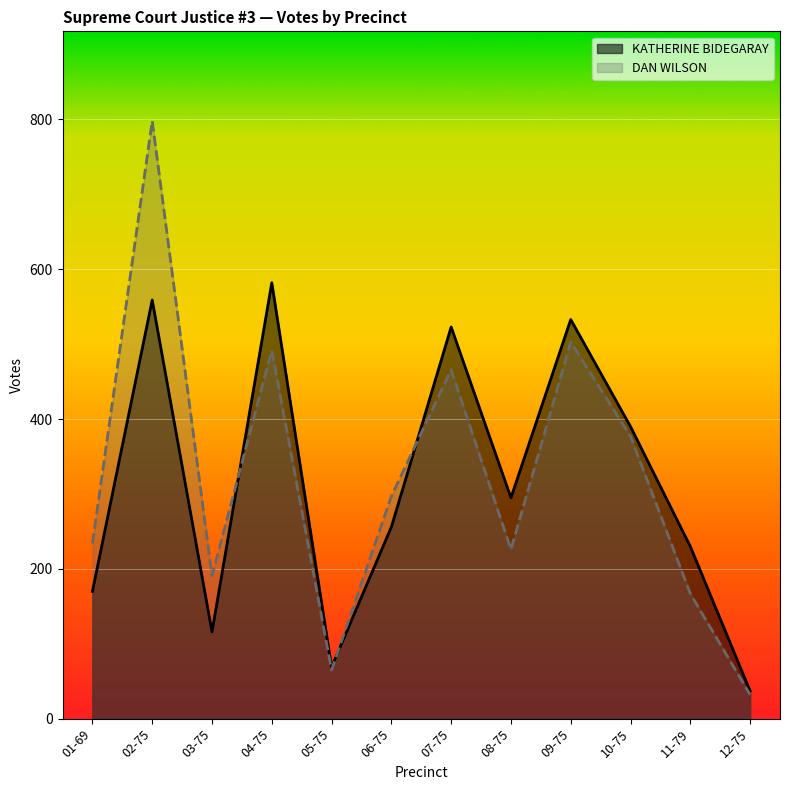

At 09-75, list the series in order from smallest to largest.

DAN WILSON, KATHERINE BIDEGARAY